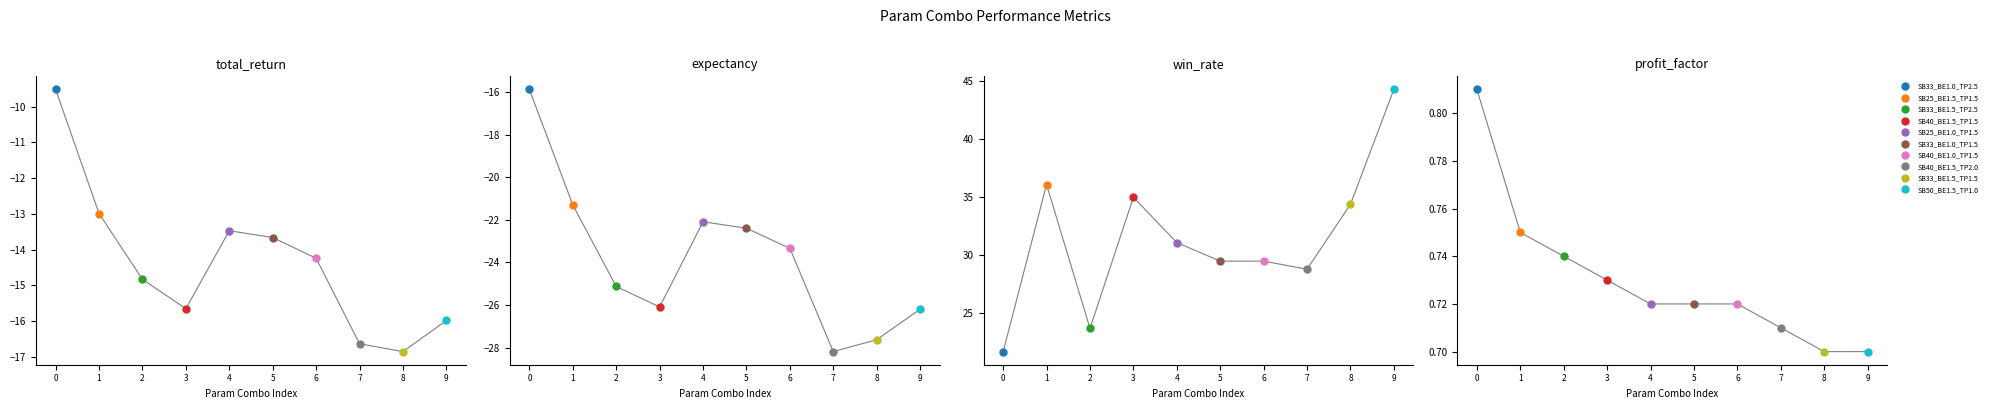

Rank the series at 3 from lowest to highest value.

expectancy, total_return, profit_factor, win_rate